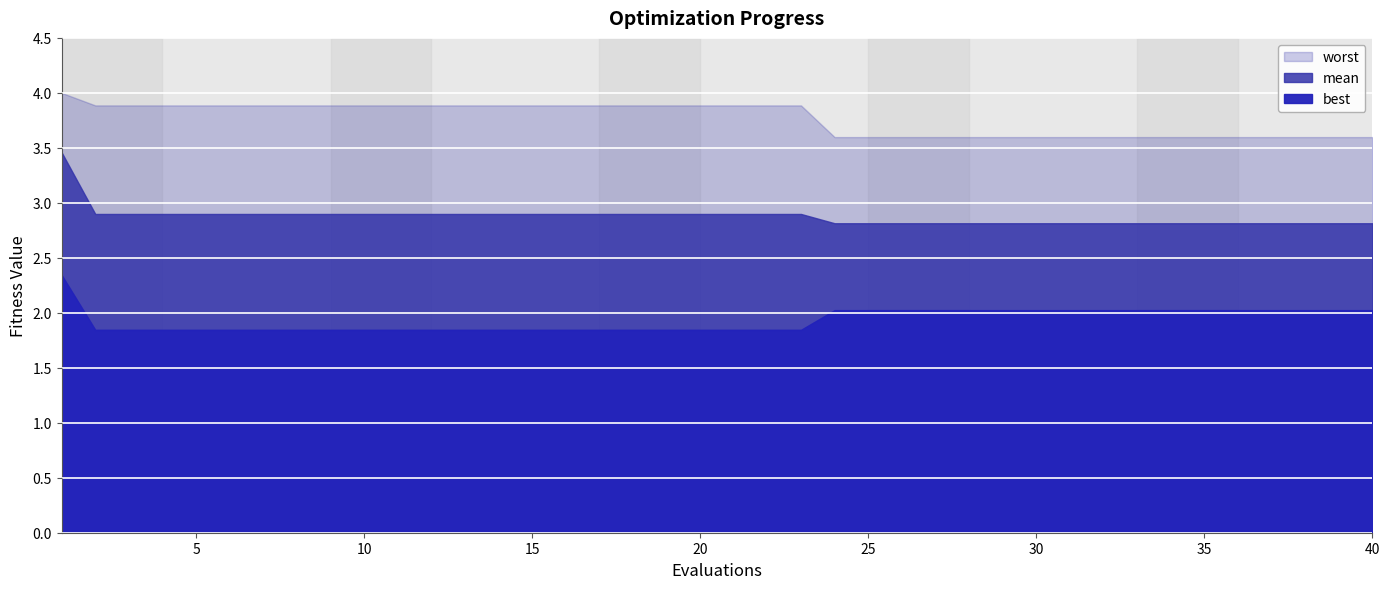

What is the minimum value for worst?

3.6